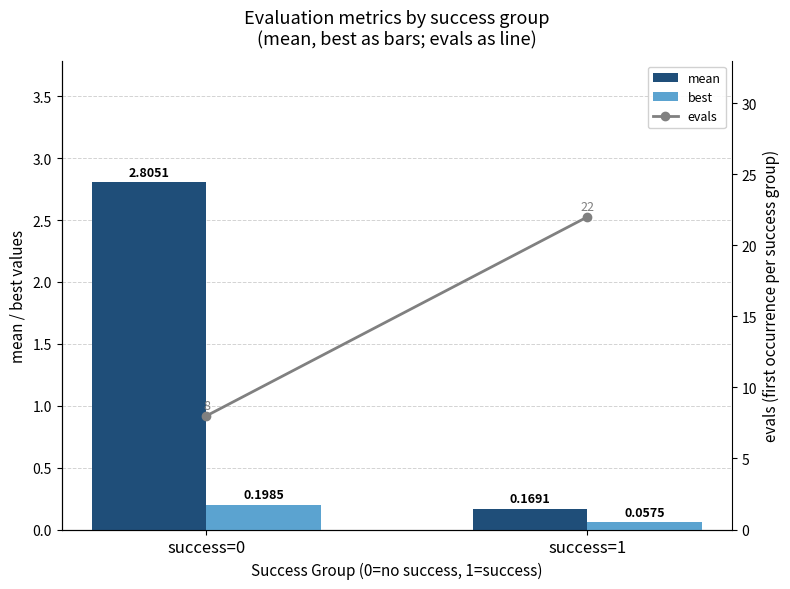

Reading left to right, transcribe all the data shown in this chart.

mean: success=0=2.8	success=1=0.2
best: success=0=0.2	success=1=0.1
evals: success=0=8.0	success=1=22.0